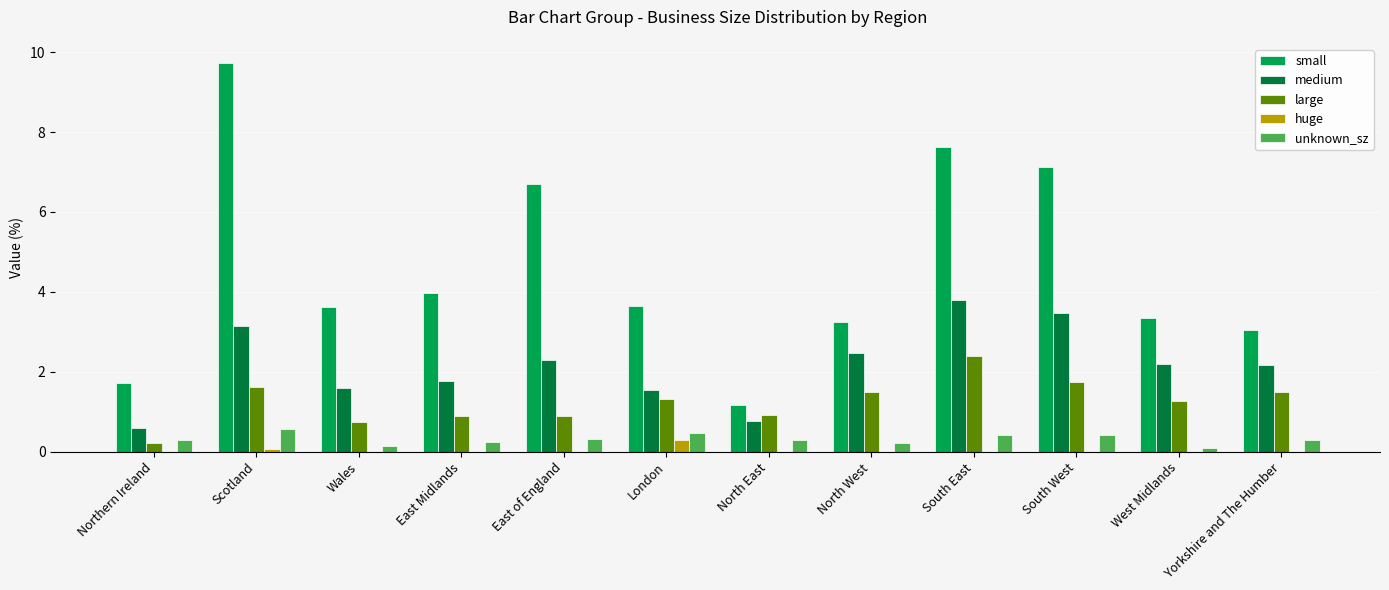

At which label does huge reach its peak?

London